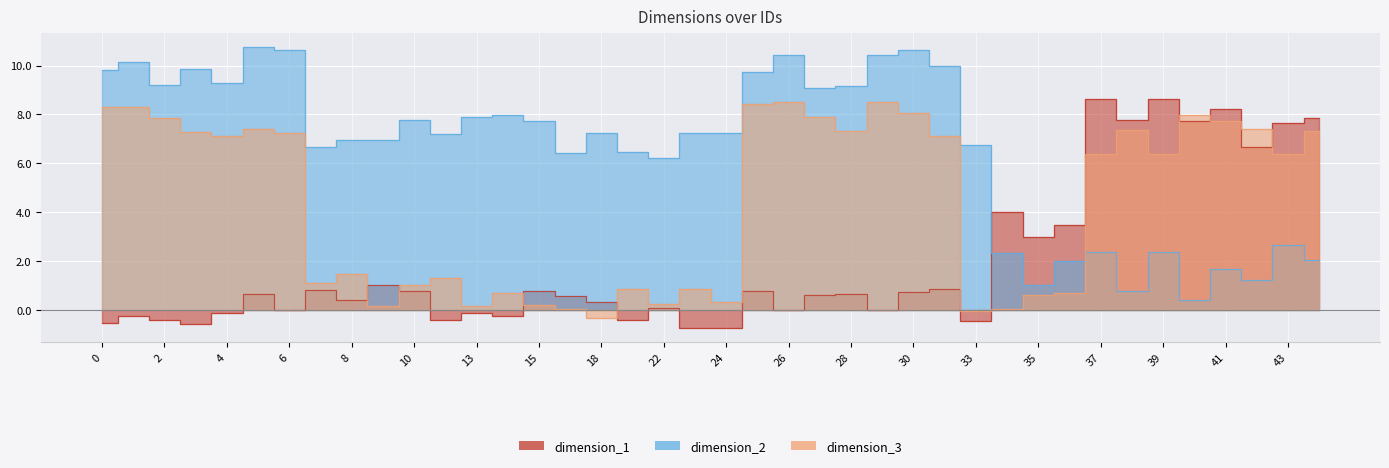

What is the difference between the dimension_3 values at 44 and 3?

0.1